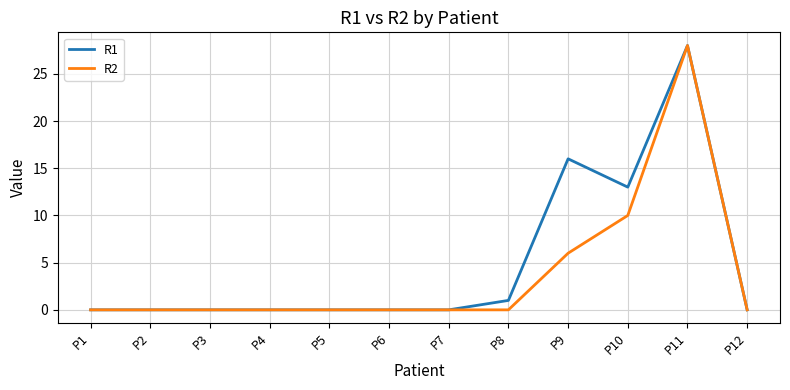

At which category is the sum across all series the highest?

P11